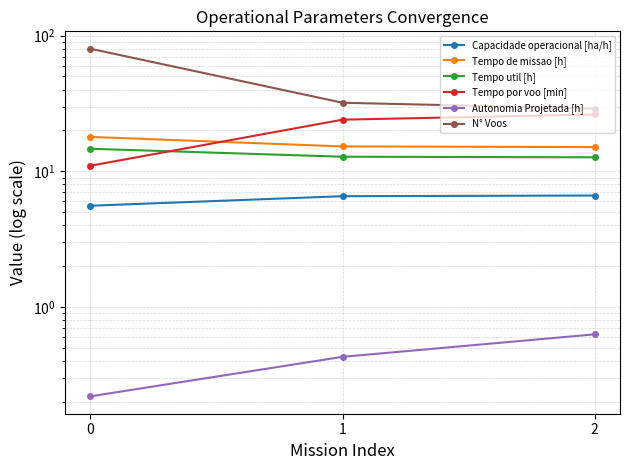

List the labels in order of Tempo de missao [h] value, smallest first.

2, 1, 0